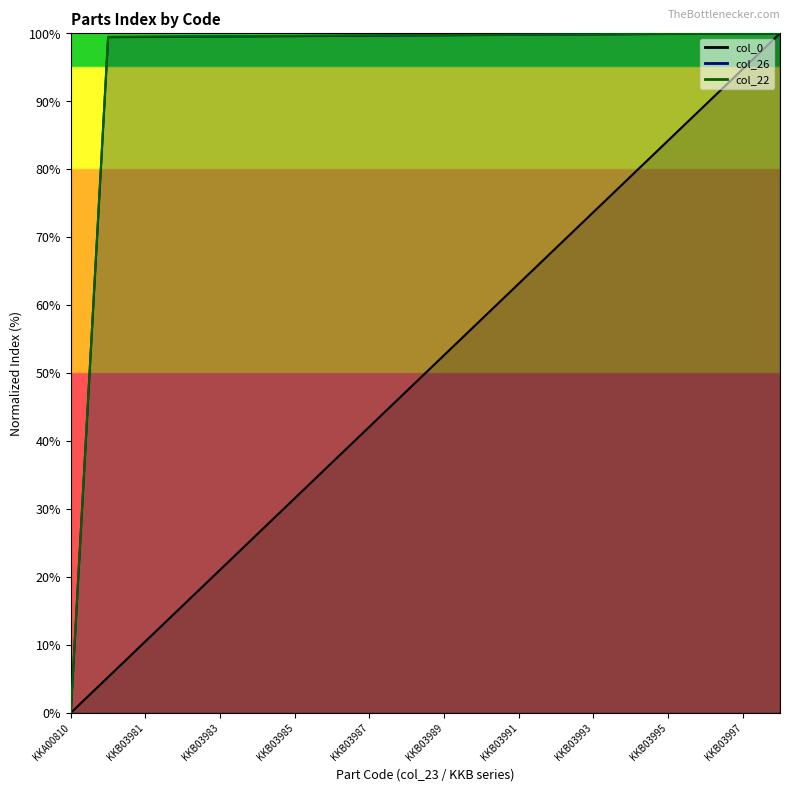

What is the value of the col_0 point at the 7th from the left?

31.6